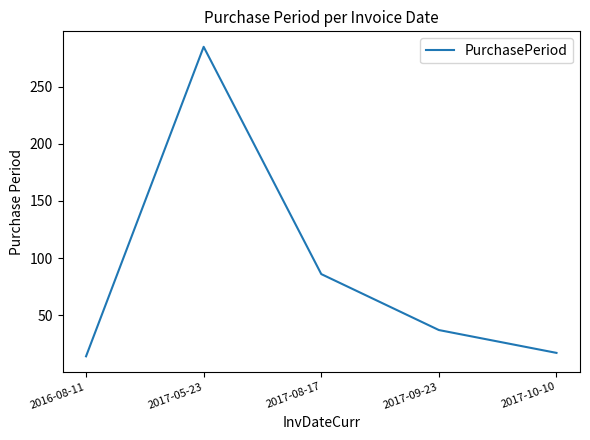

What is the change in value from 2017-09-23 to 2017-10-10?

-20